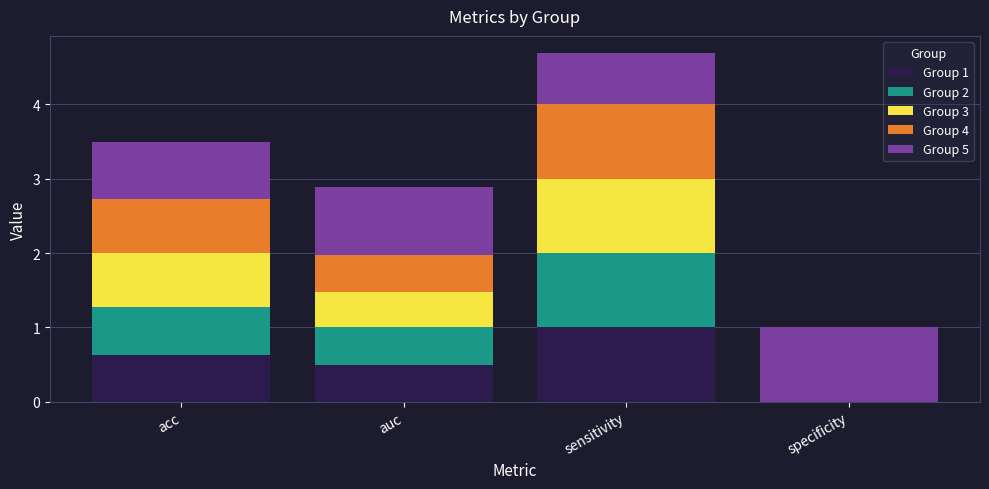

What is the sum of all Group 1 values?

2.1